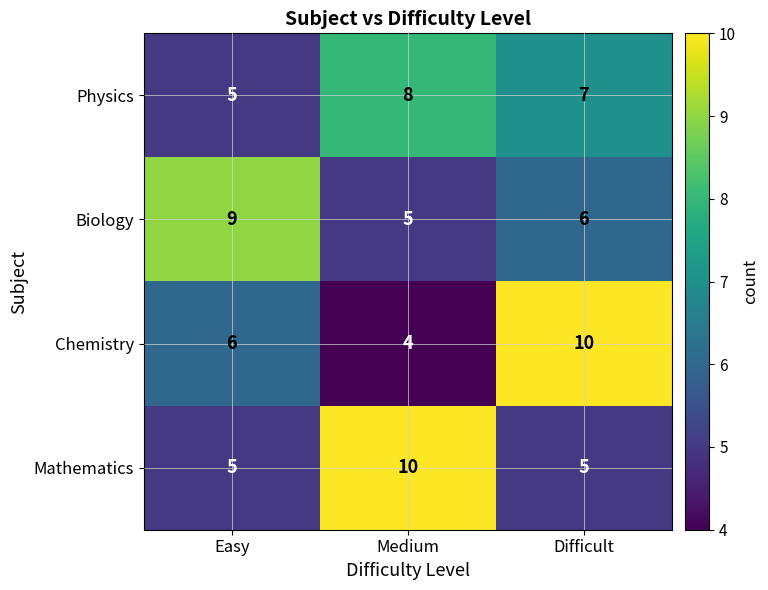

What is the average value of the Mathematics series?

7